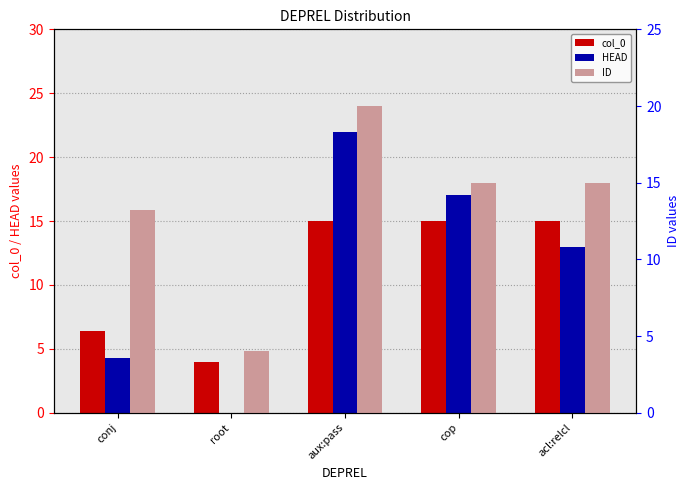

At how many categories does at least one series exceed 5?

4